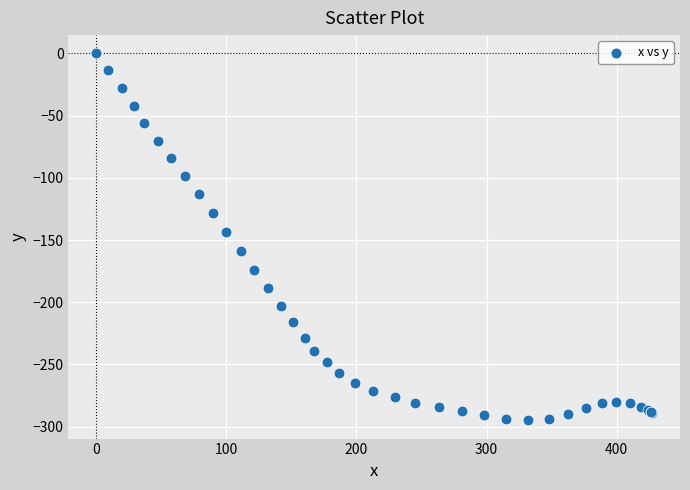

What Y value in the scatter plot is closest to -147?

-143.3